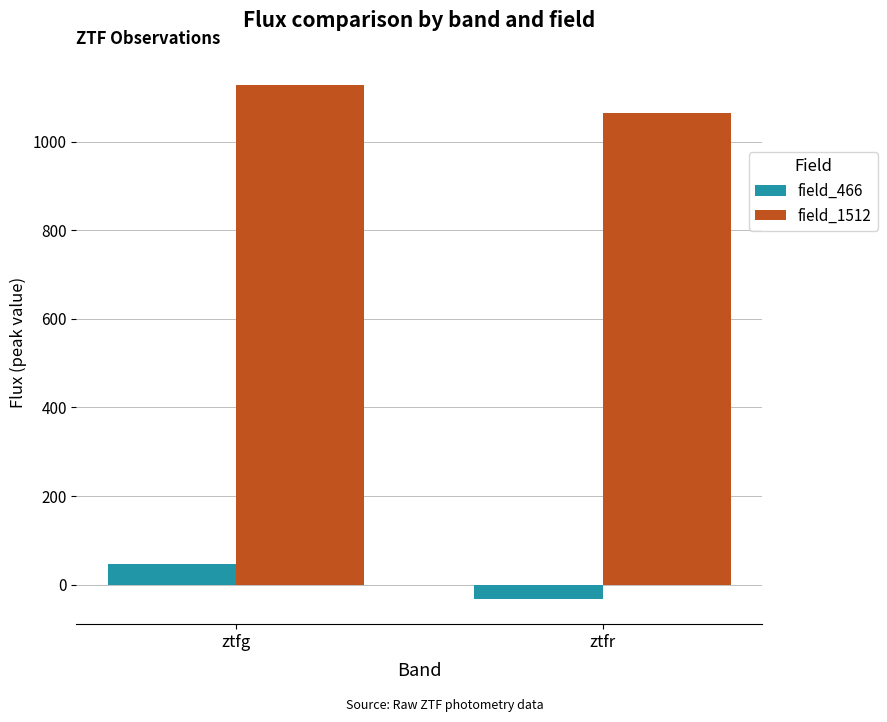

What is the sum of the field_466 values at ztfg and ztfr?

14.7